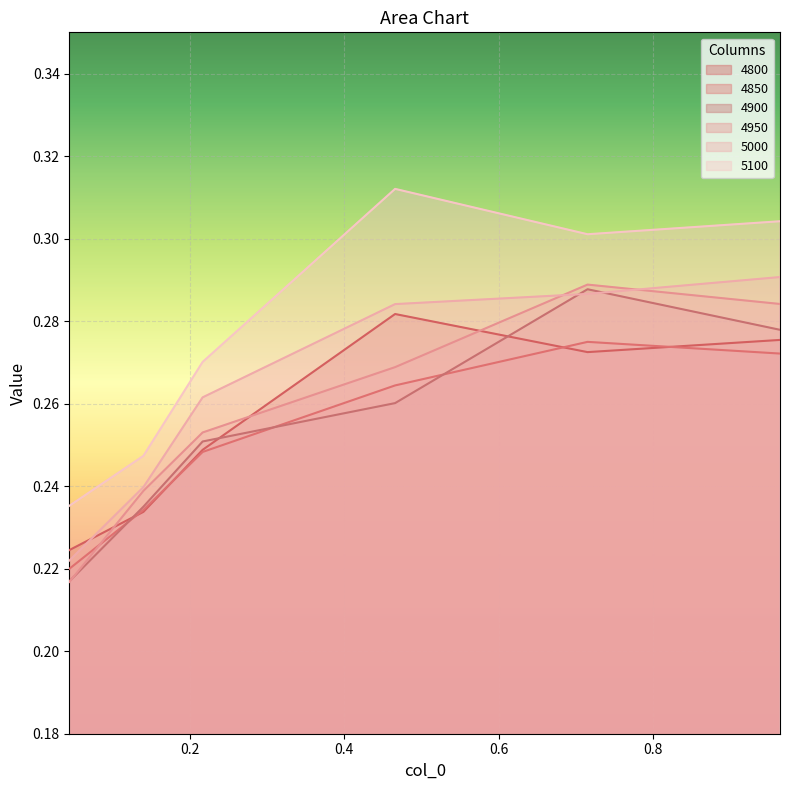

What are all the series names shown in the legend?

4800, 4850, 4900, 4950, 5000, 5100